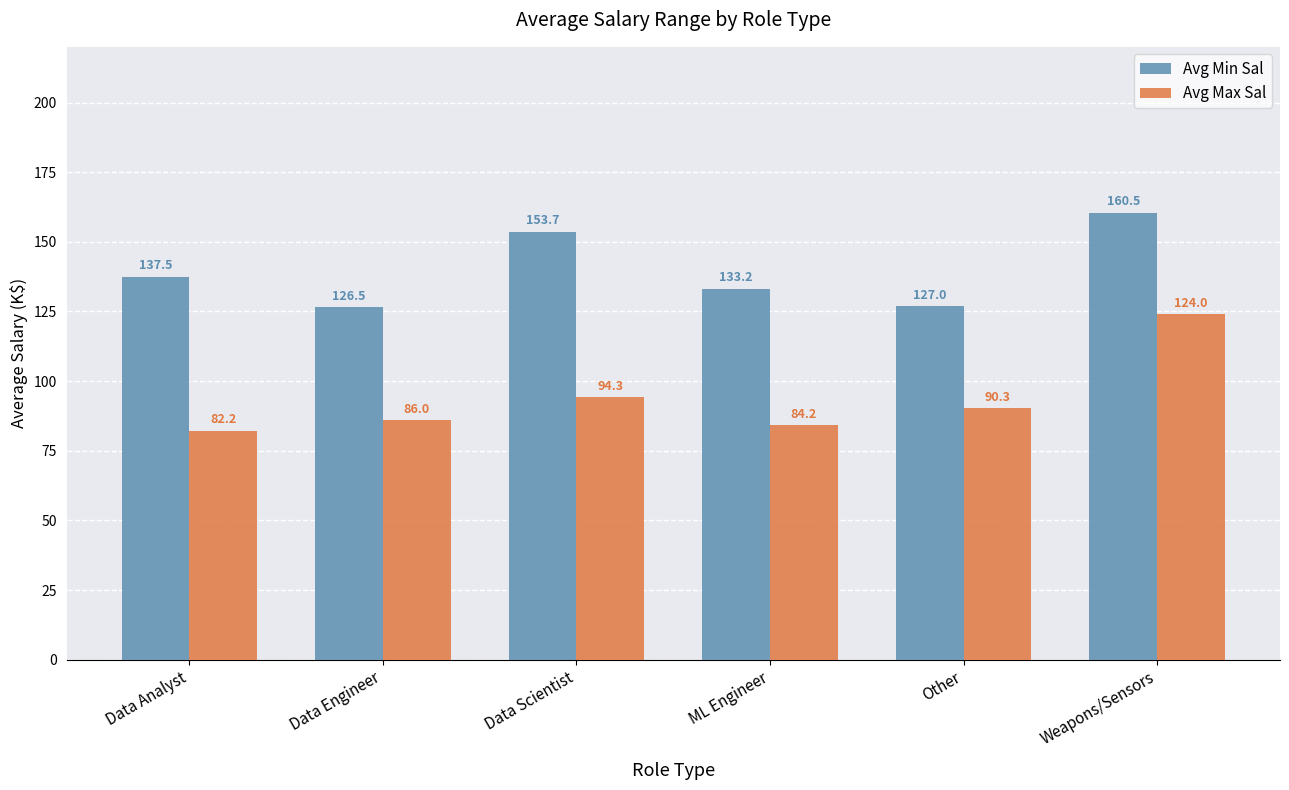

The value of Avg Max Sal at Data Analyst is 82.2. True or false?

True